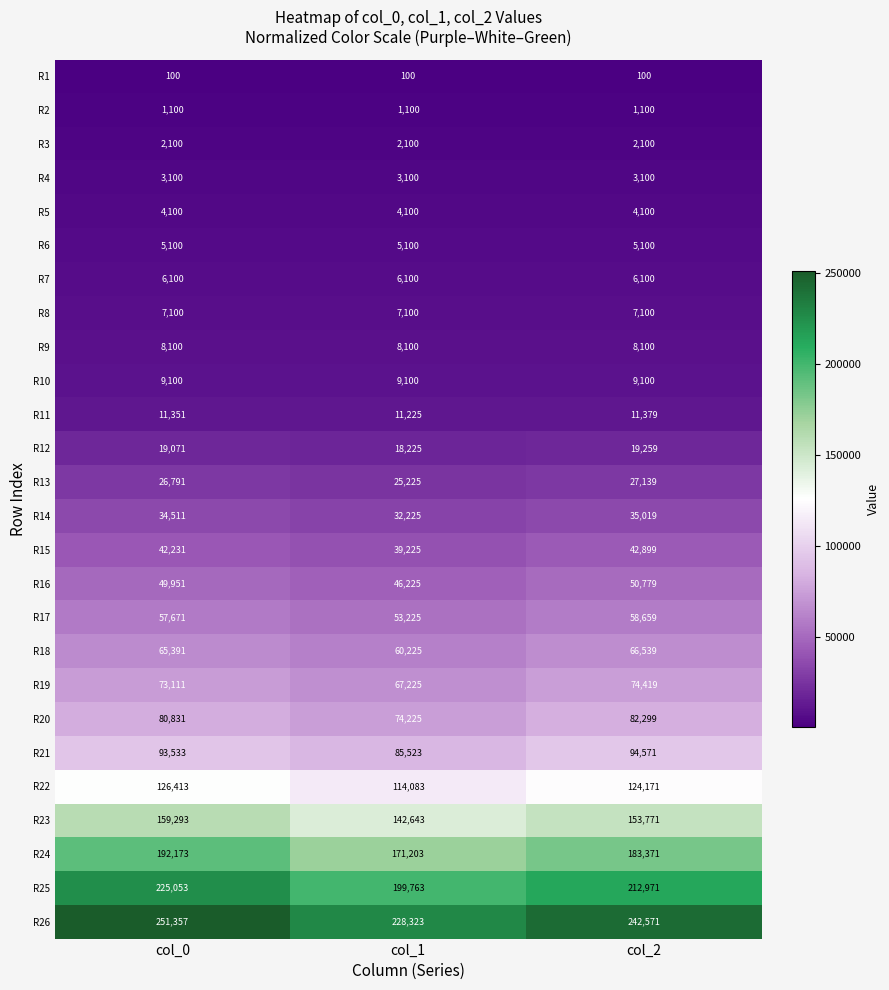

List the series in order of their peak value, highest first.

R26, R25, R24, R23, R22, R21, R20, R19, R18, R17, R16, R15, R14, R13, R12, R11, R10, R9, R8, R7, R6, R5, R4, R3, R2, R1